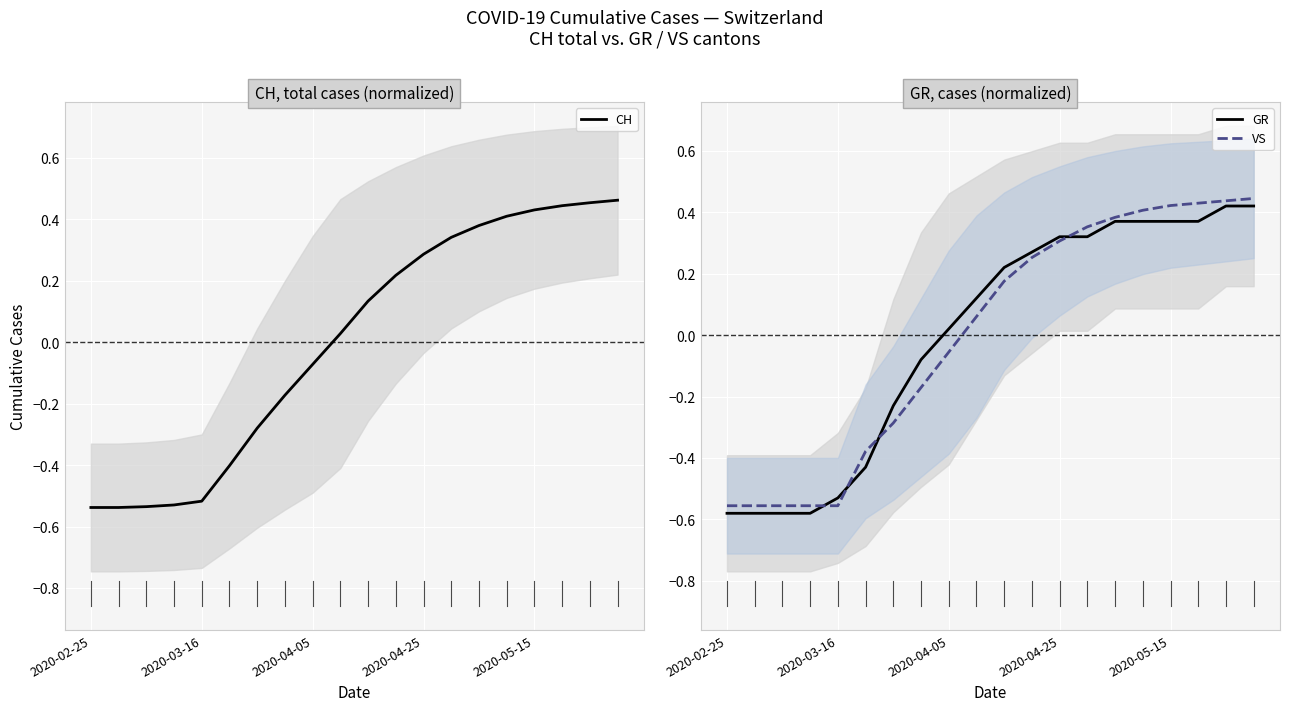

The CH series shows 0.4 at 2020-04-25. True or false?

False